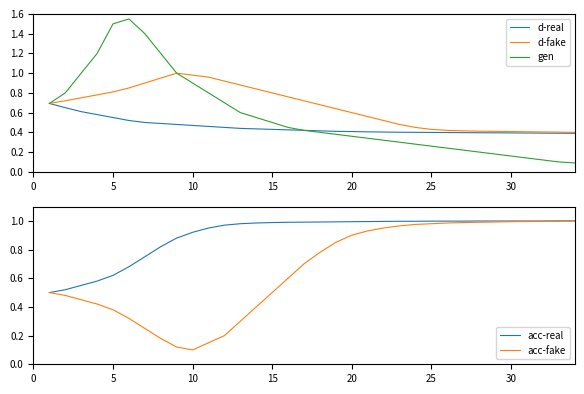

What is the difference between the maximum and minimum values in the acc-fake series?

0.9